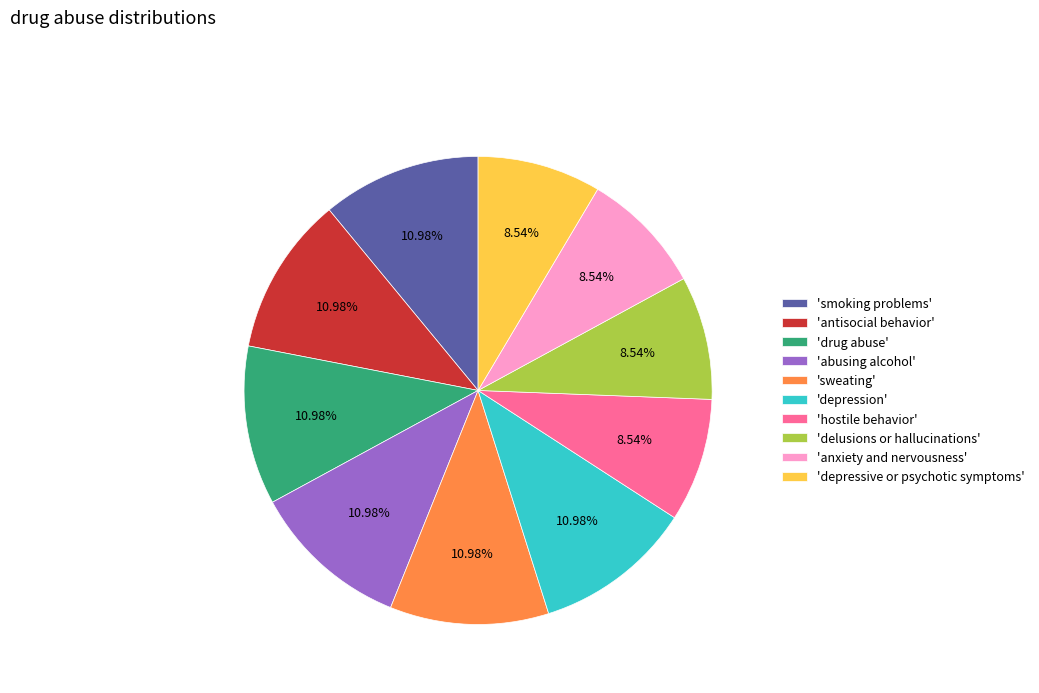

Is 'depression' the majority of the pie?

No